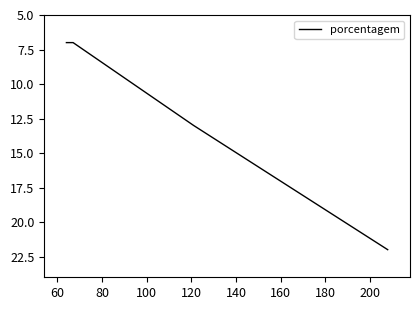

Does the chart display data point markers on the line(s)?

No